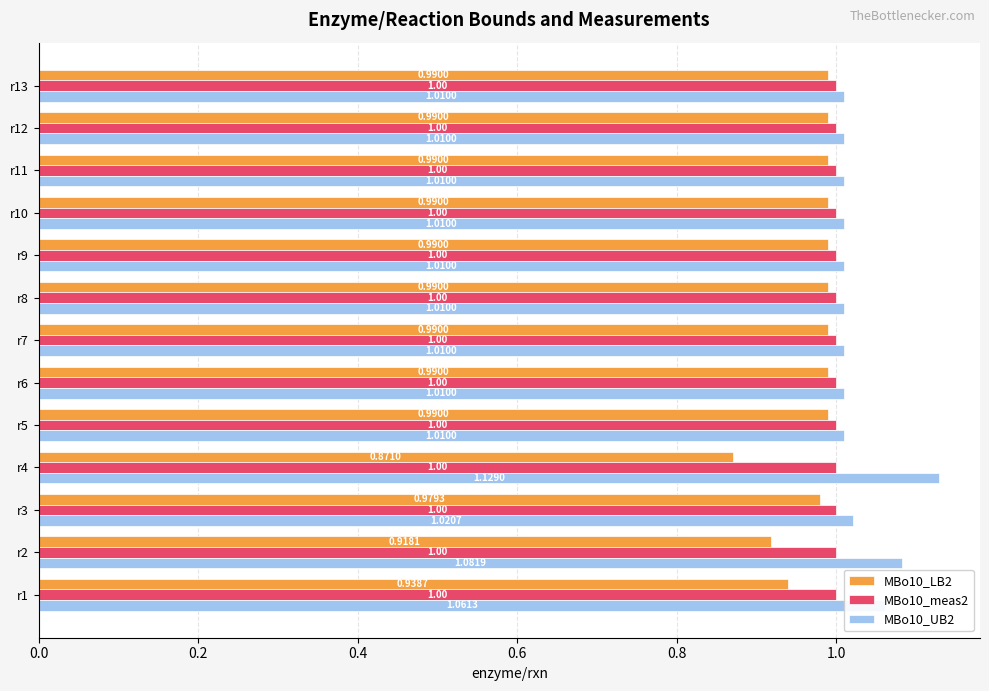

Is the value of MBo10_UB2 at r2 greater than the value of MBo10_LB2 at r6?

Yes